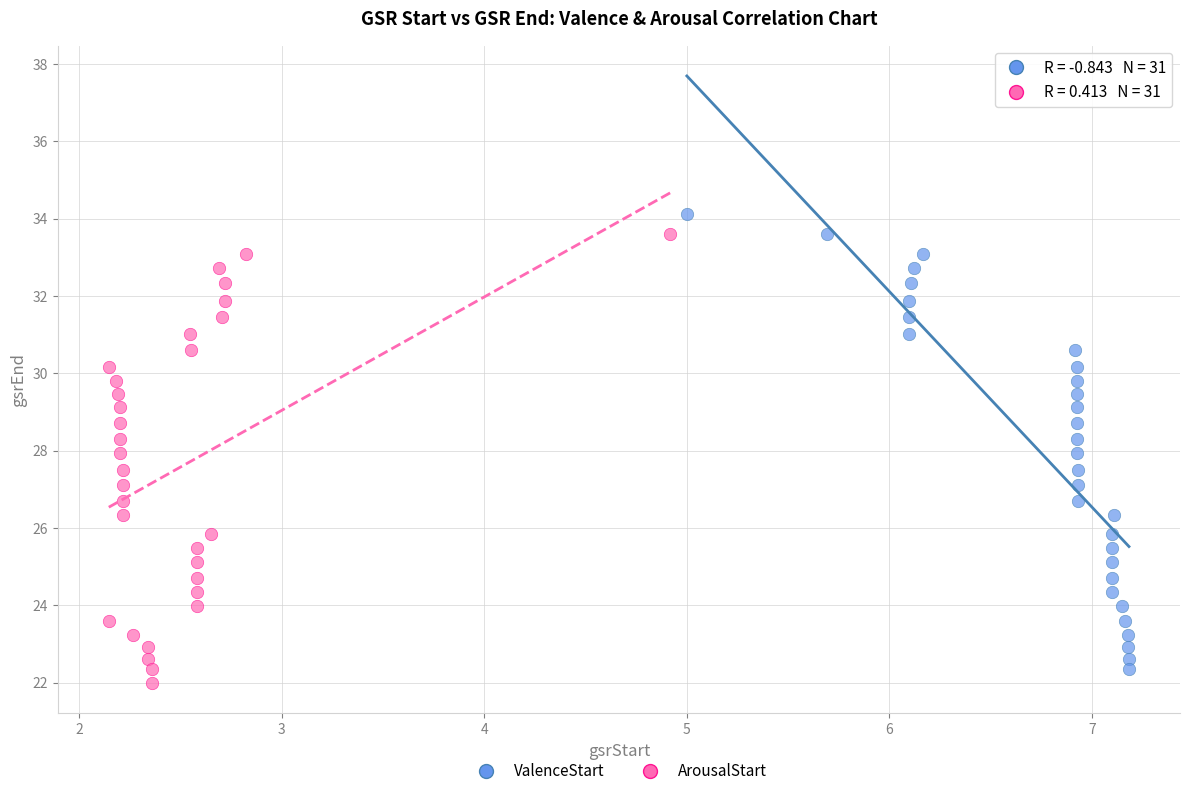

What are all the series names shown in the legend?

ValenceStart, ArousalStart